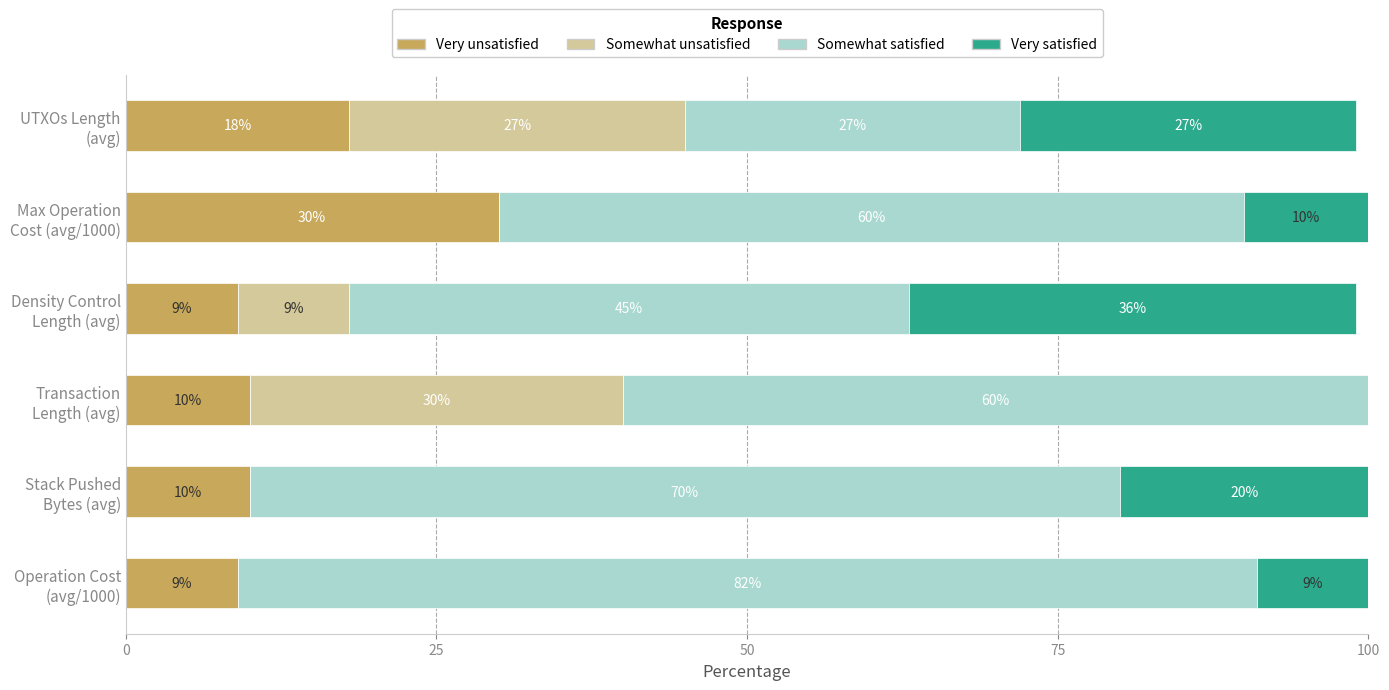

What is the highest value of the Very unsatisfied series?

30